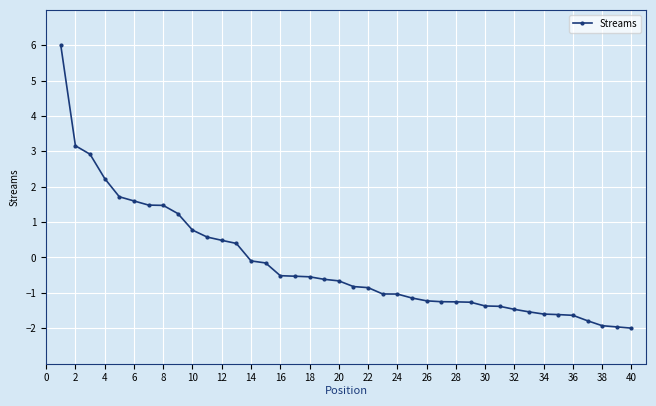

What is the value of the 15th point from the left?

-0.2